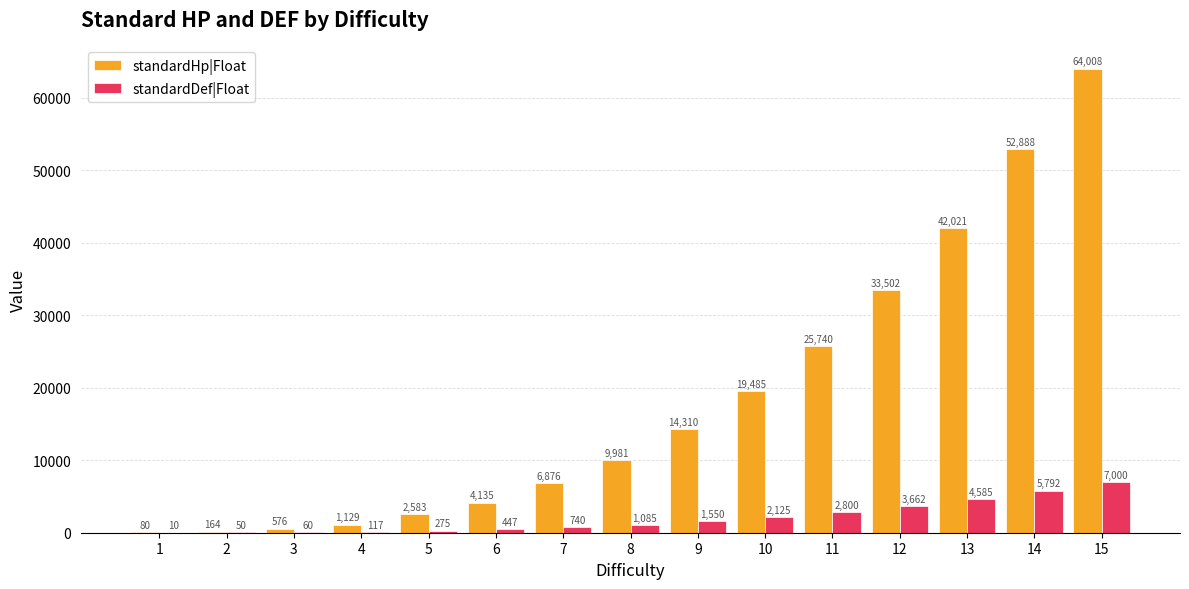

At which label does standardDef|Float reach its peak?

15